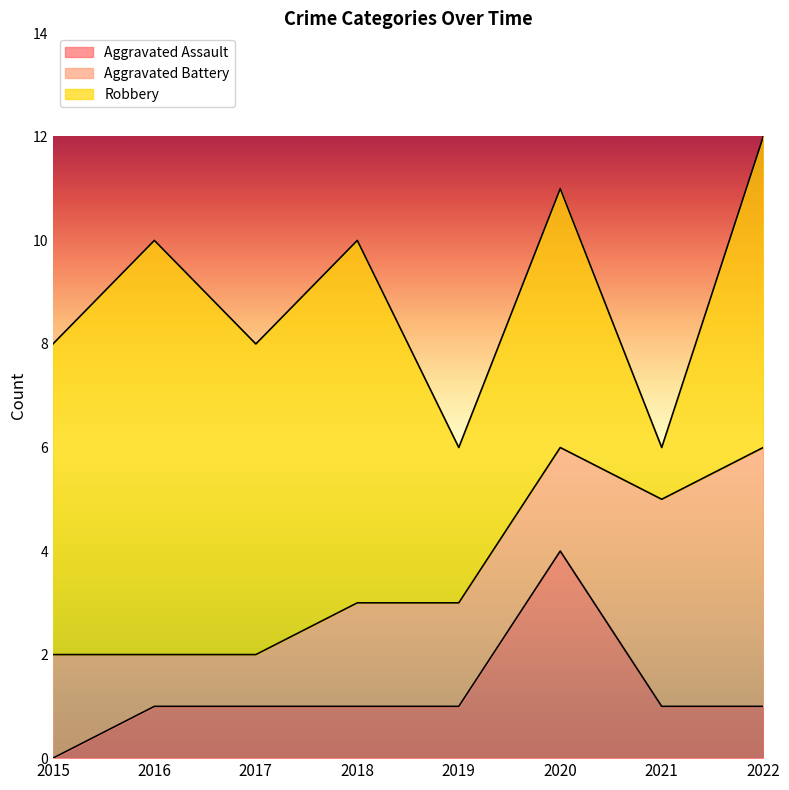

Rank the series by their maximum value, from highest to lowest.

Robbery, Aggravated Battery, Aggravated Assault